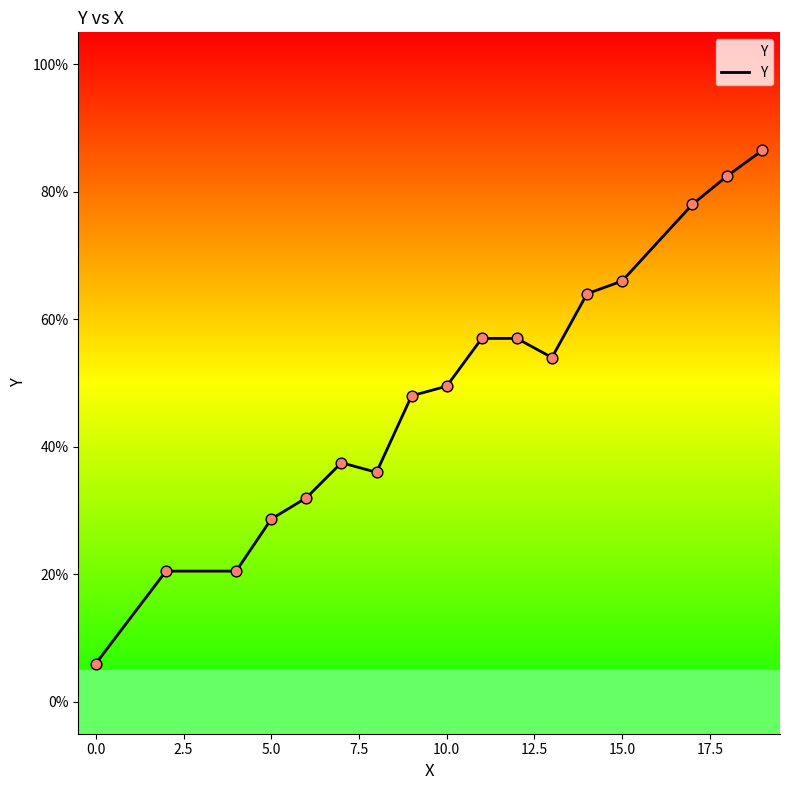

What is the minimum value shown in the chart?

6.0